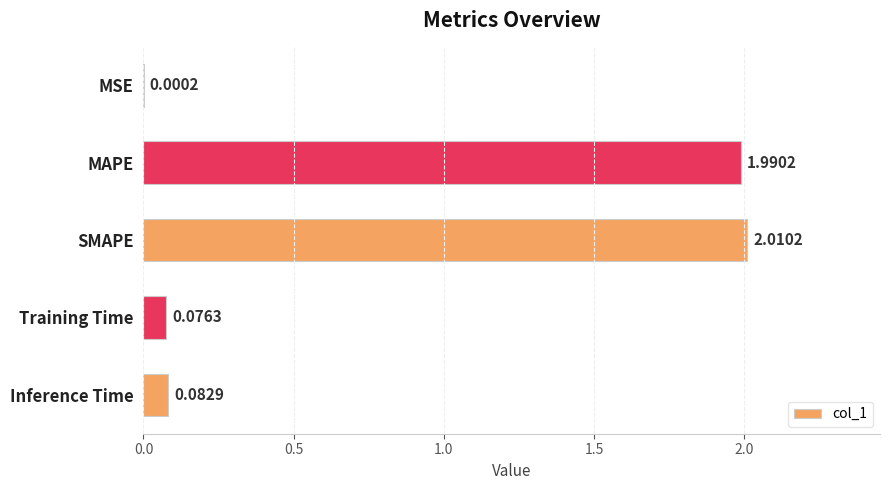

What is the sum of all values?

4.2